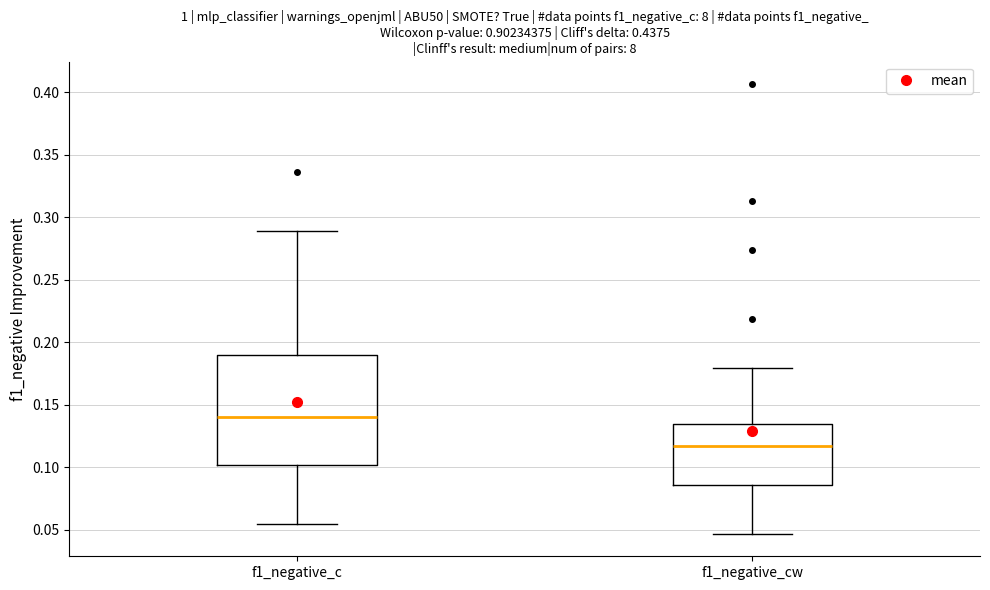

Comparing the boxes themselves (not the whiskers), which one is the tallest?

f1_negative_c